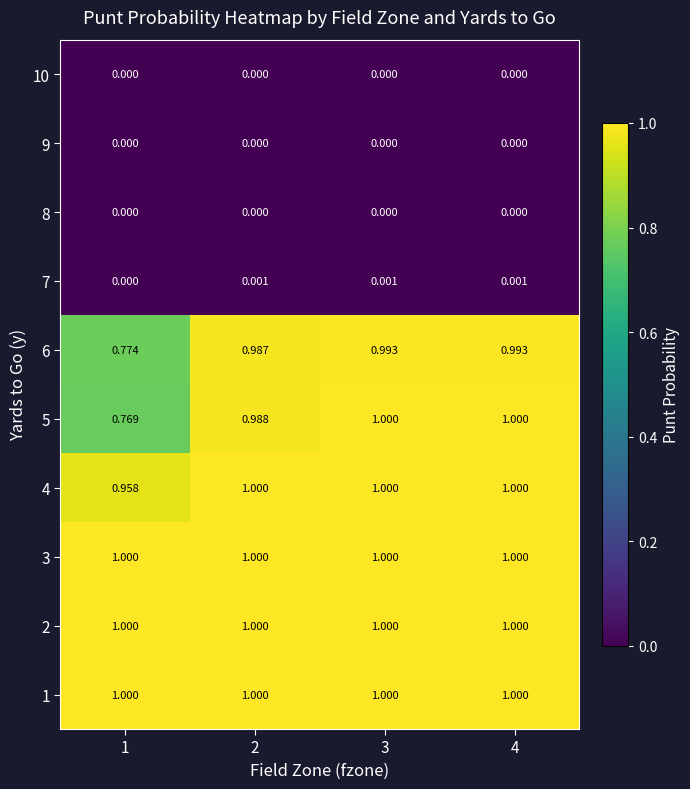

Is the value of 6 at 1 greater than the value of 1 at 1?

No